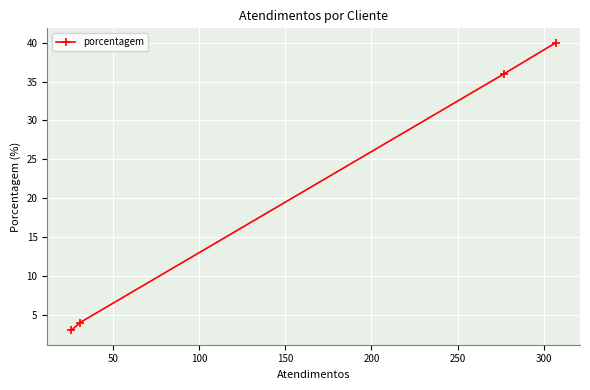

What is the maximum value shown in the chart?

40